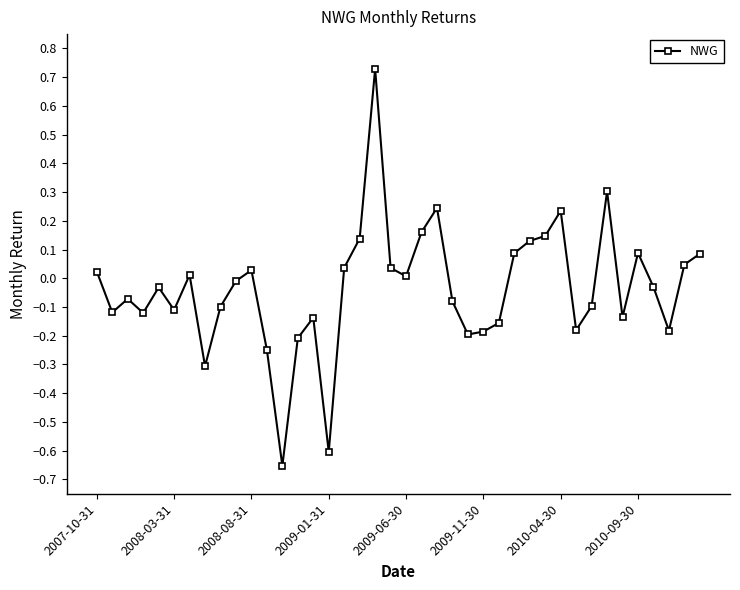

What is the difference between the maximum and minimum values?

1.4